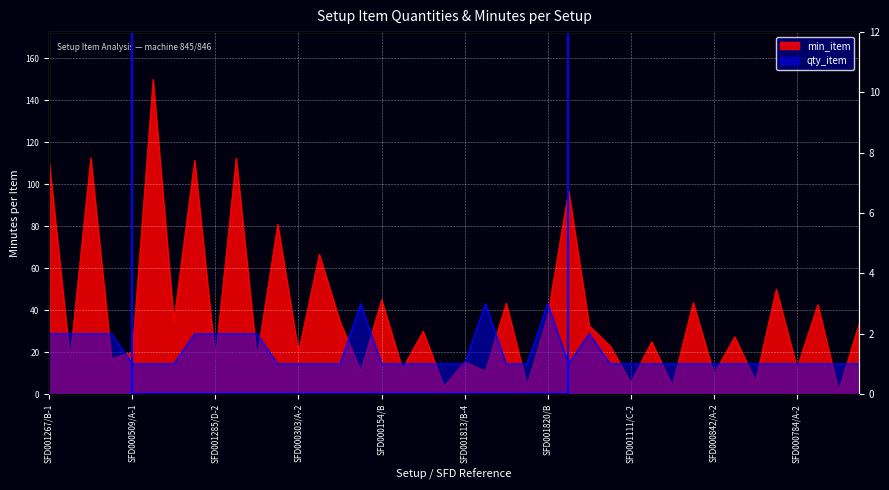

Does the chart display data point markers on the line(s)?

No